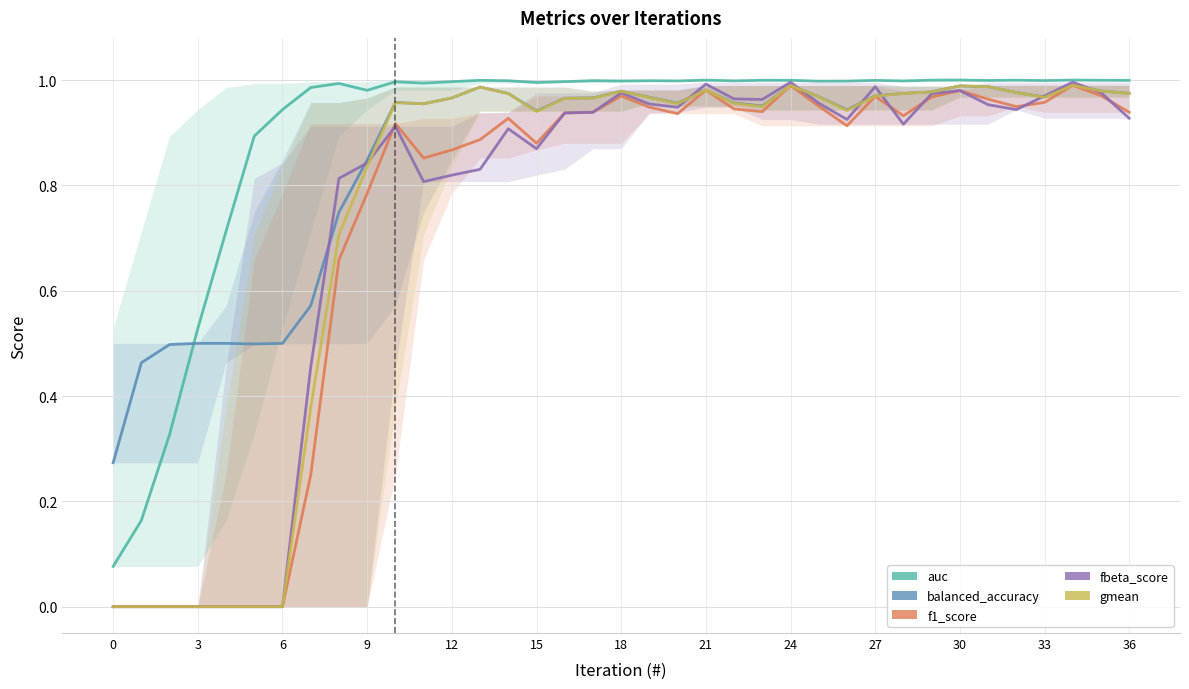

What is the sum of all fbeta_score values?

27.4